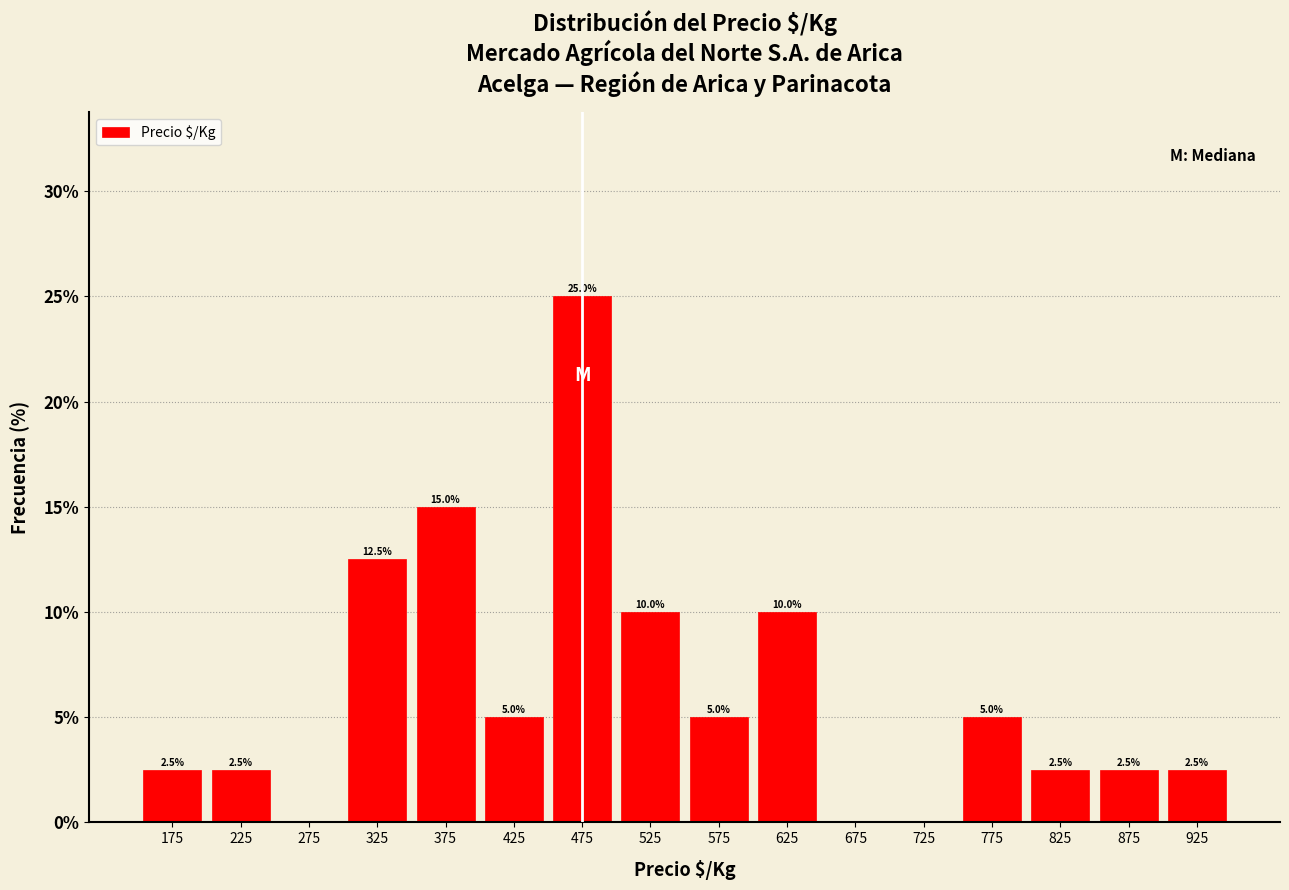

Over which range of the x-axis is the bar tallest?

450 to 500